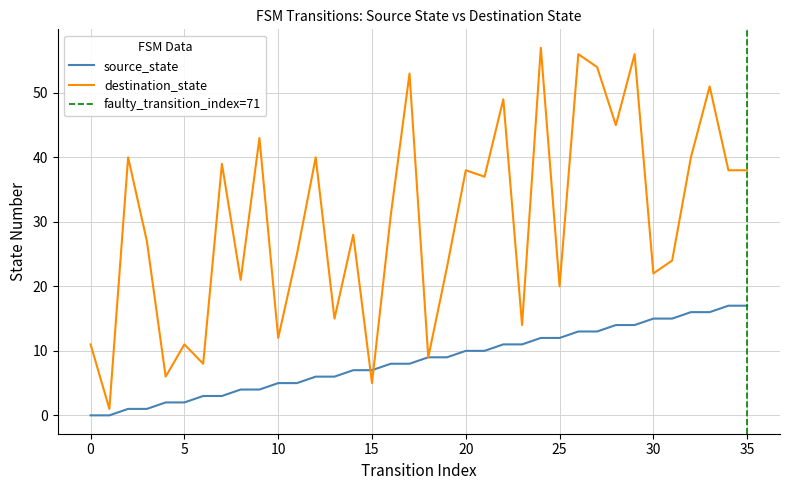

At which category does the chart reach its peak across all series?

24